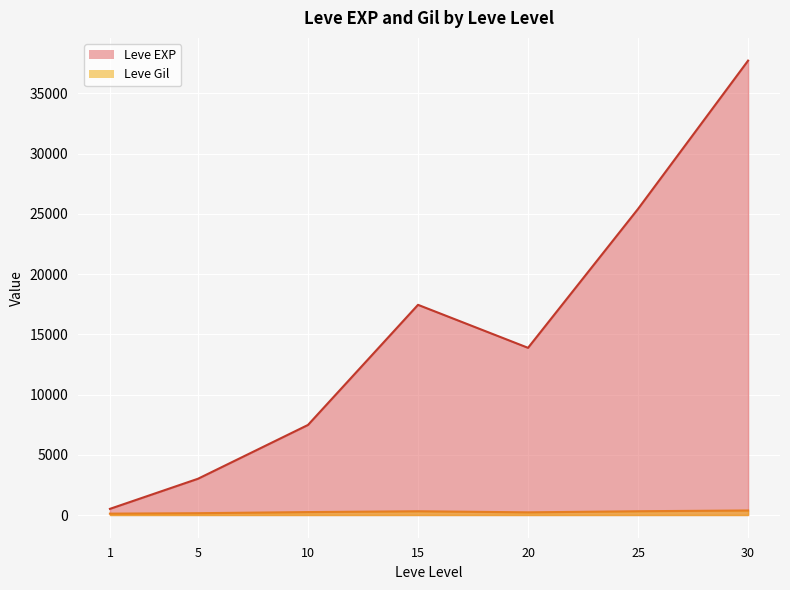

Which category has the lowest value in the Leve EXP series?

1